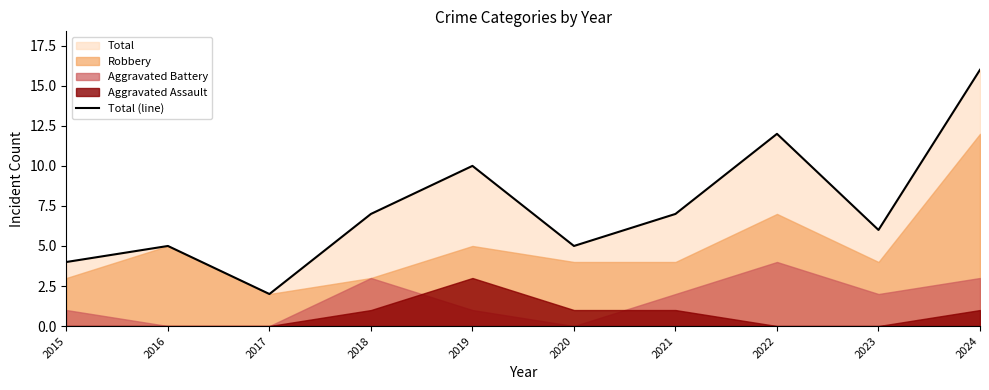

How many interior local peaks (higher than both neighbors) does the data have?

3